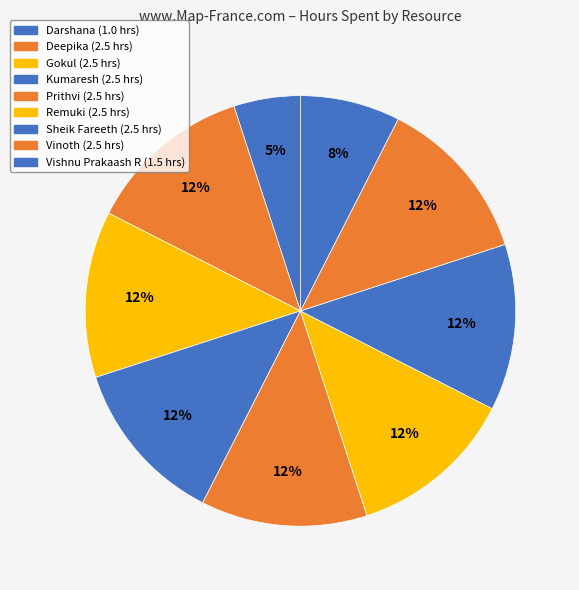

How many segments does this pie chart have?

9